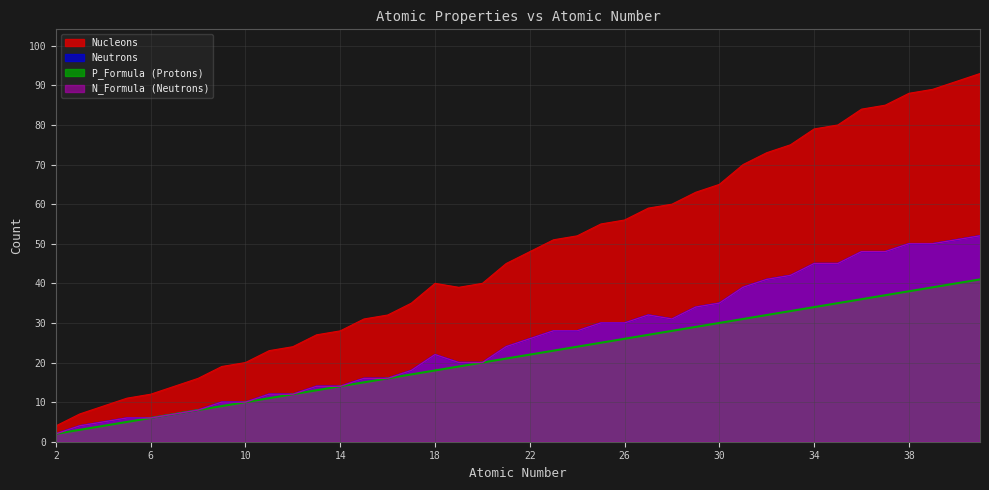

At which label does P_Formula first exceed 22?

23